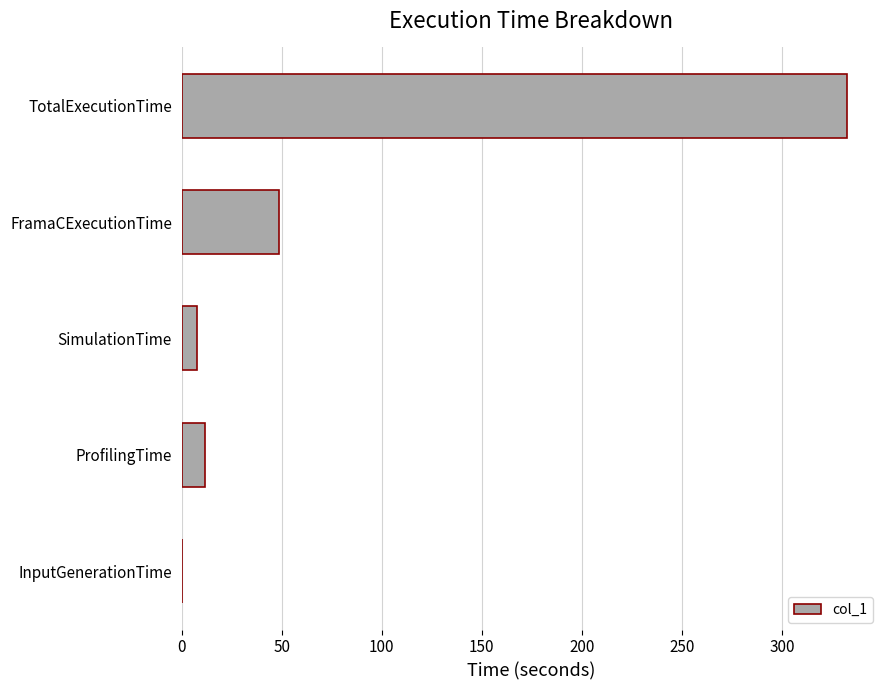

Are the bars horizontal?

Yes